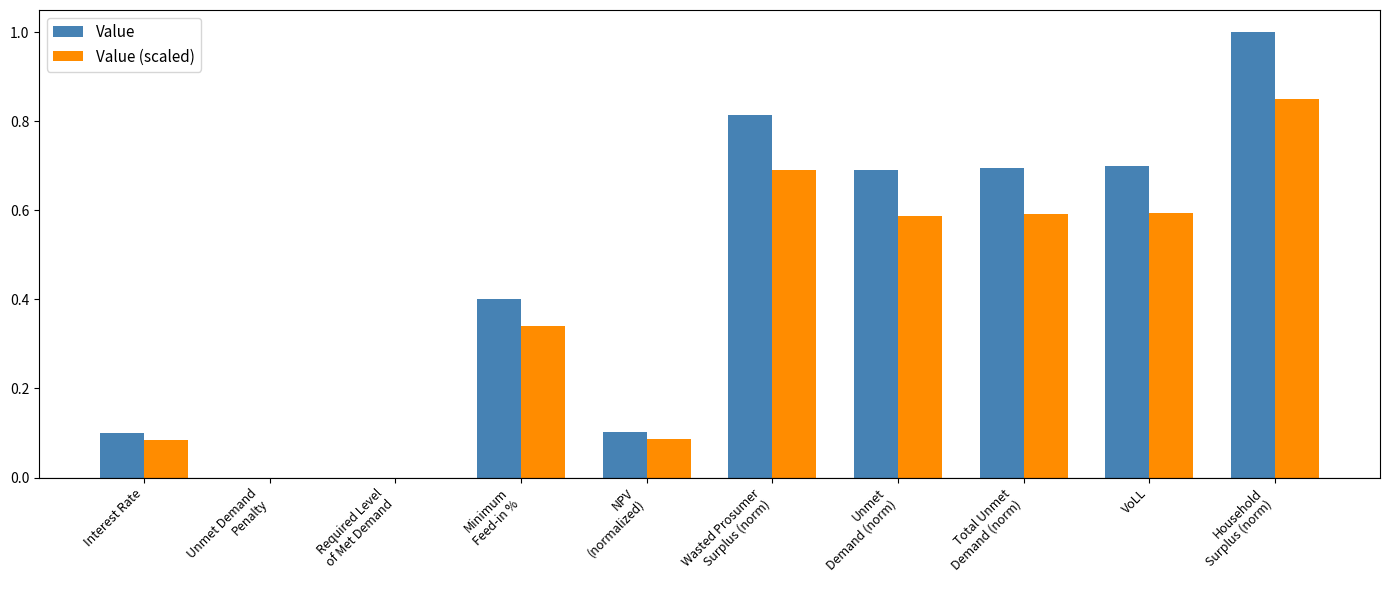

What value does the Value series have at Unmet
Demand (norm)?

0.7